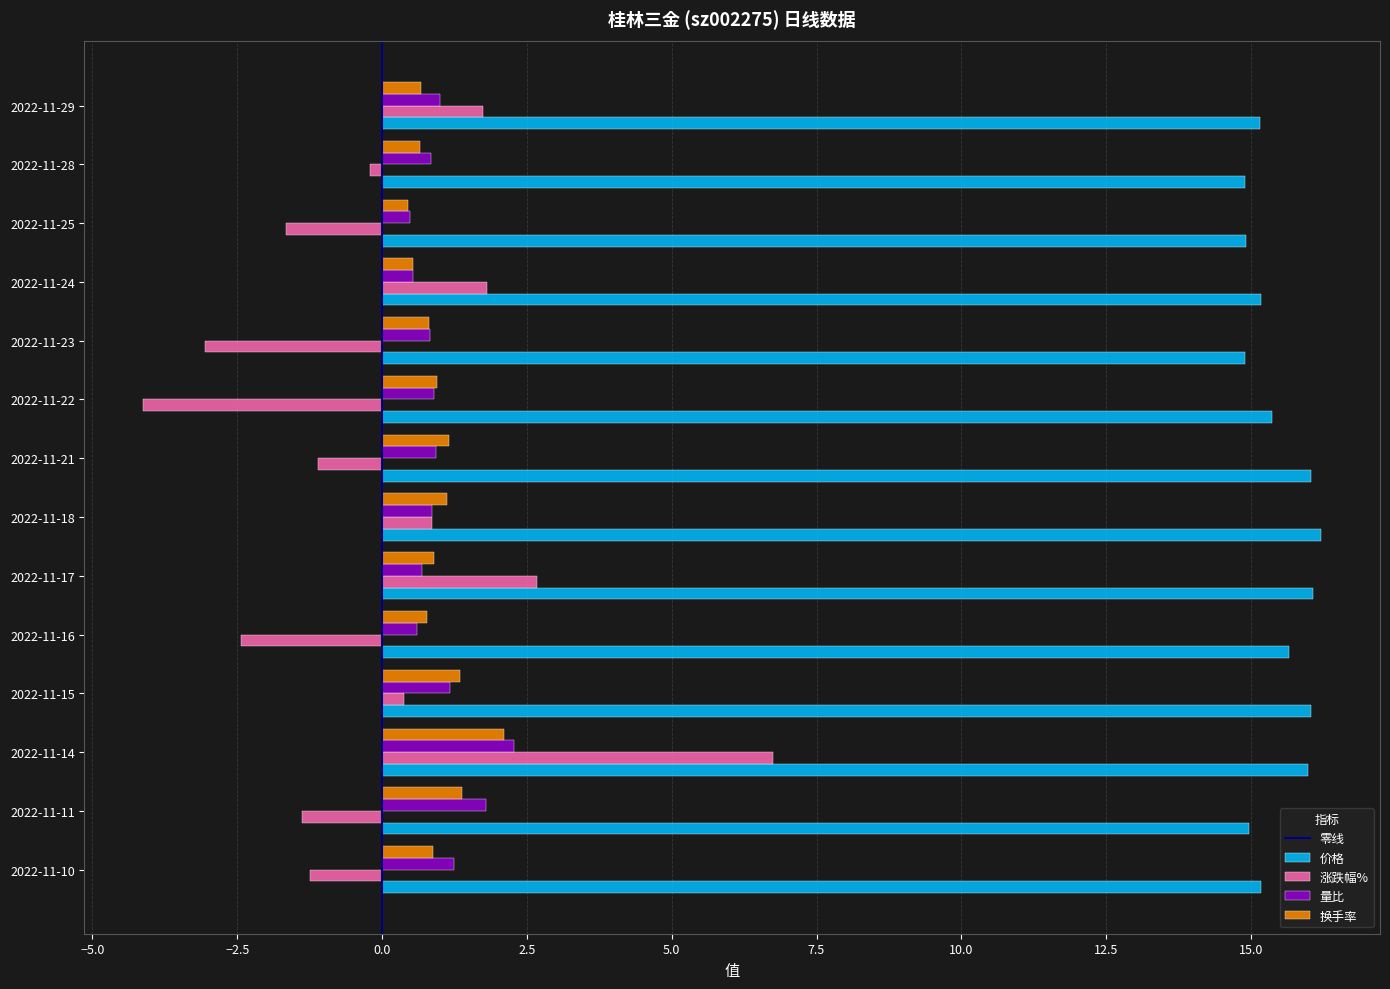

At how many categories does at least one series exceed 4?

14